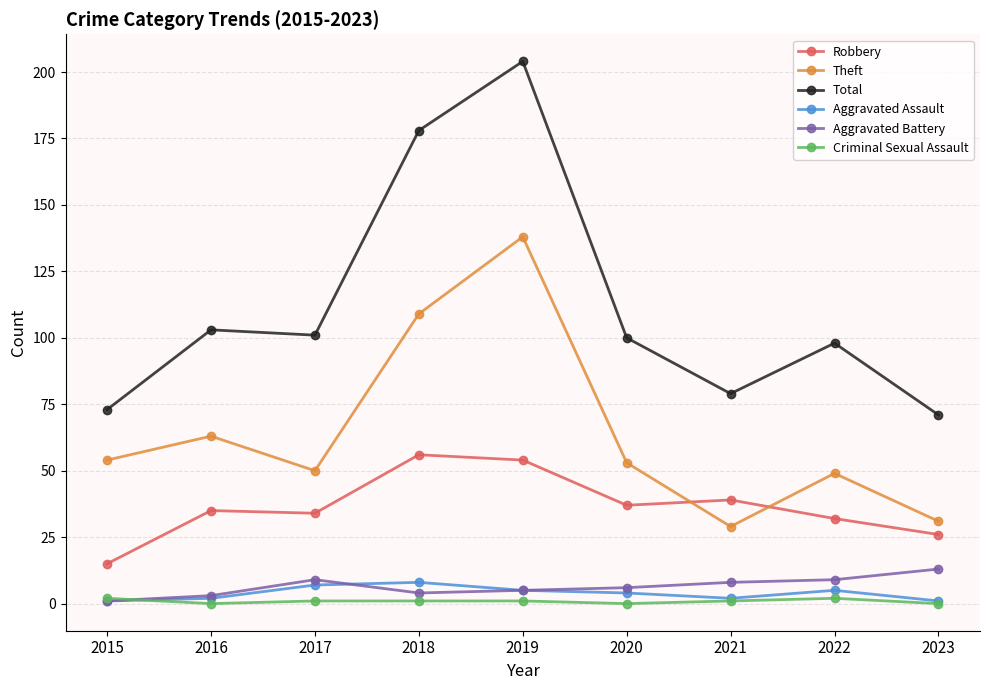

The Robbery series shows 15 at 2015. True or false?

True